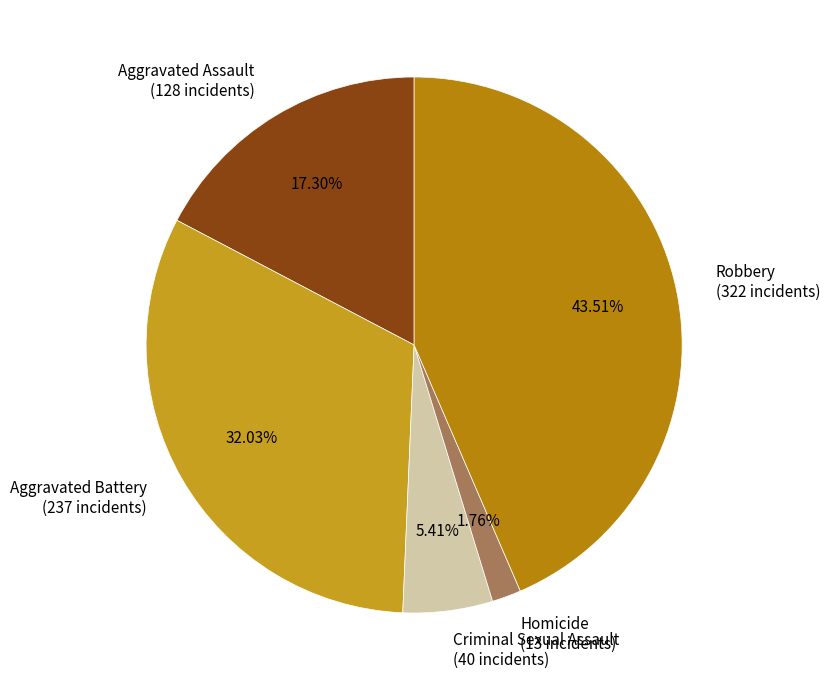

Between Aggravated Assault and Homicide, which is larger?

Aggravated Assault